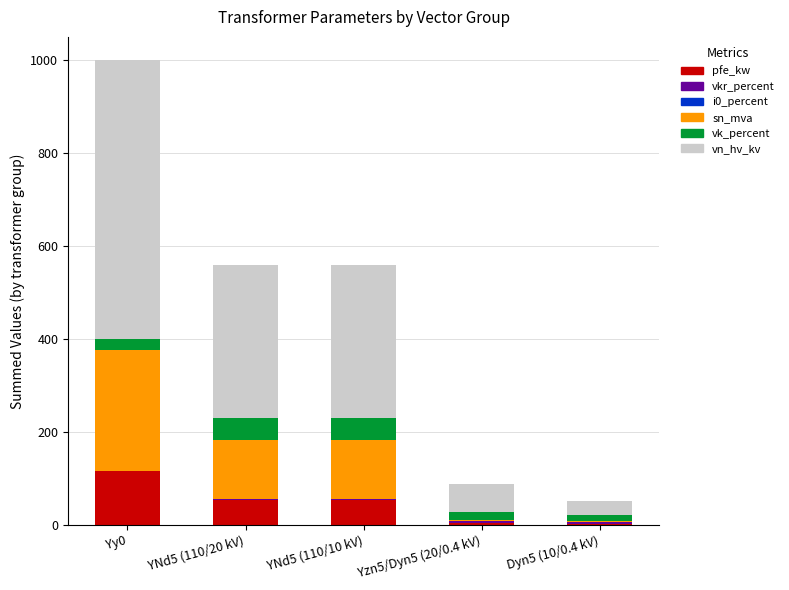

At which category is the sum across all series the highest?

Yy0